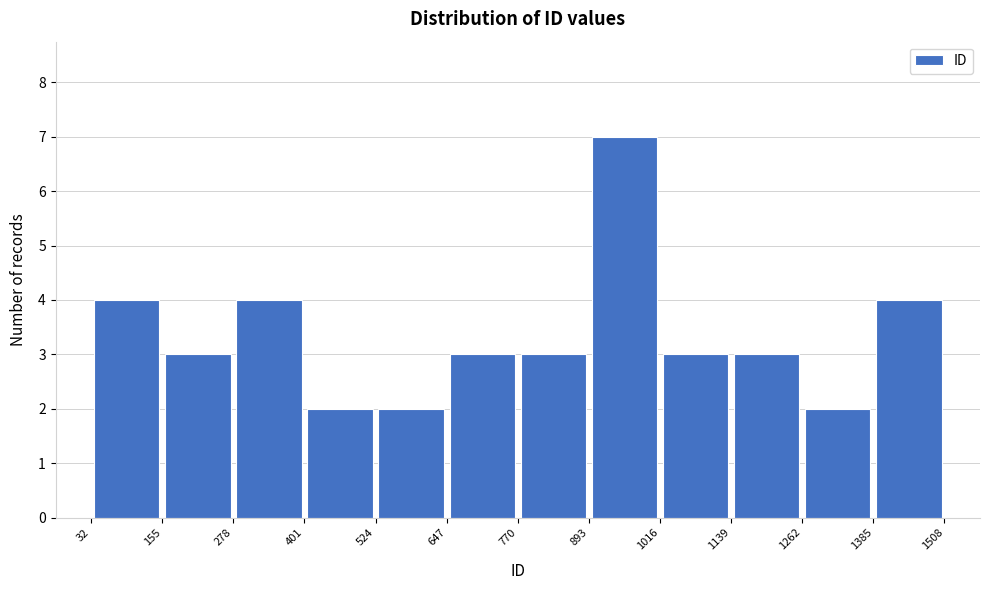

Over which range of the x-axis is the bar tallest?

893 to 1016